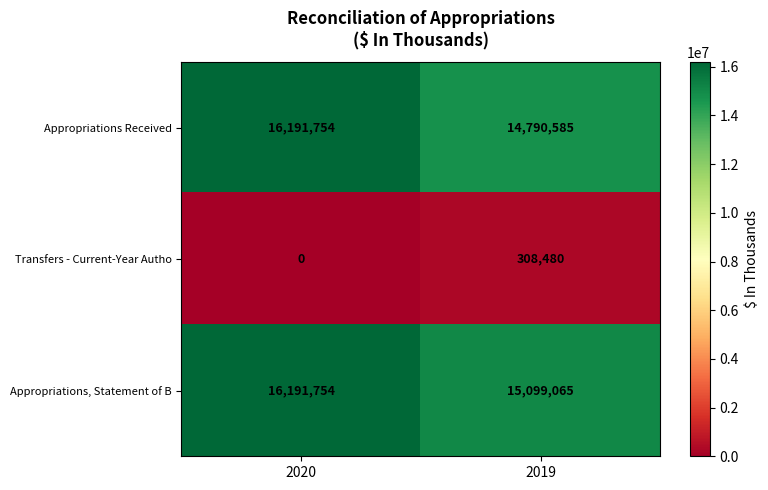

The Appropriations Received series shows 14790585 at 2019. True or false?

True